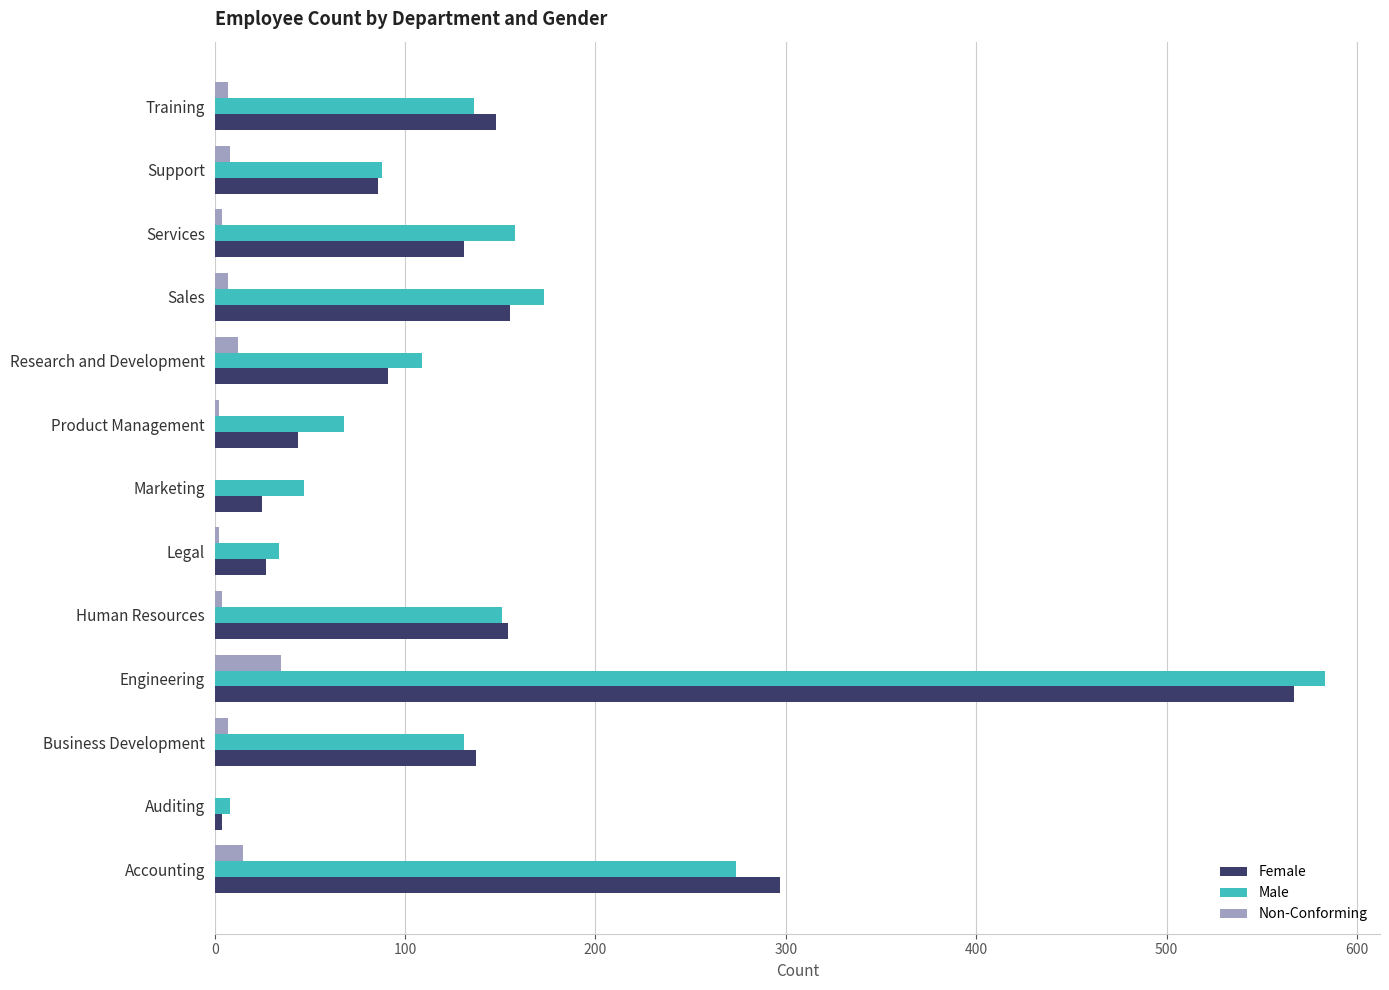

What are all the series names shown in the legend?

Female, Male, Non-Conforming